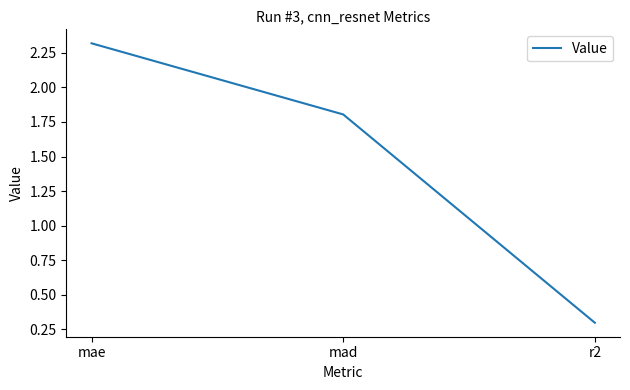

How many lines are shown in the chart?

1